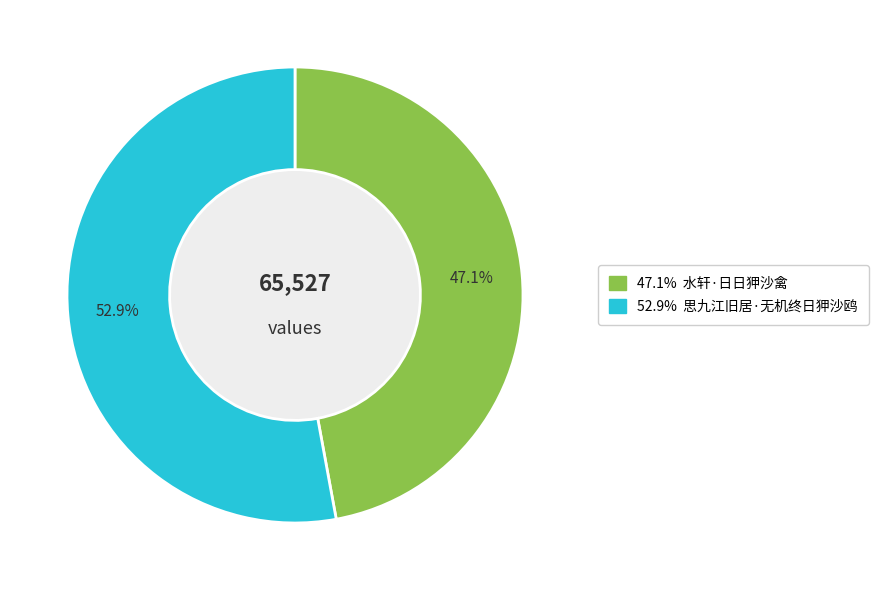

Does any single category account for the majority?

Yes